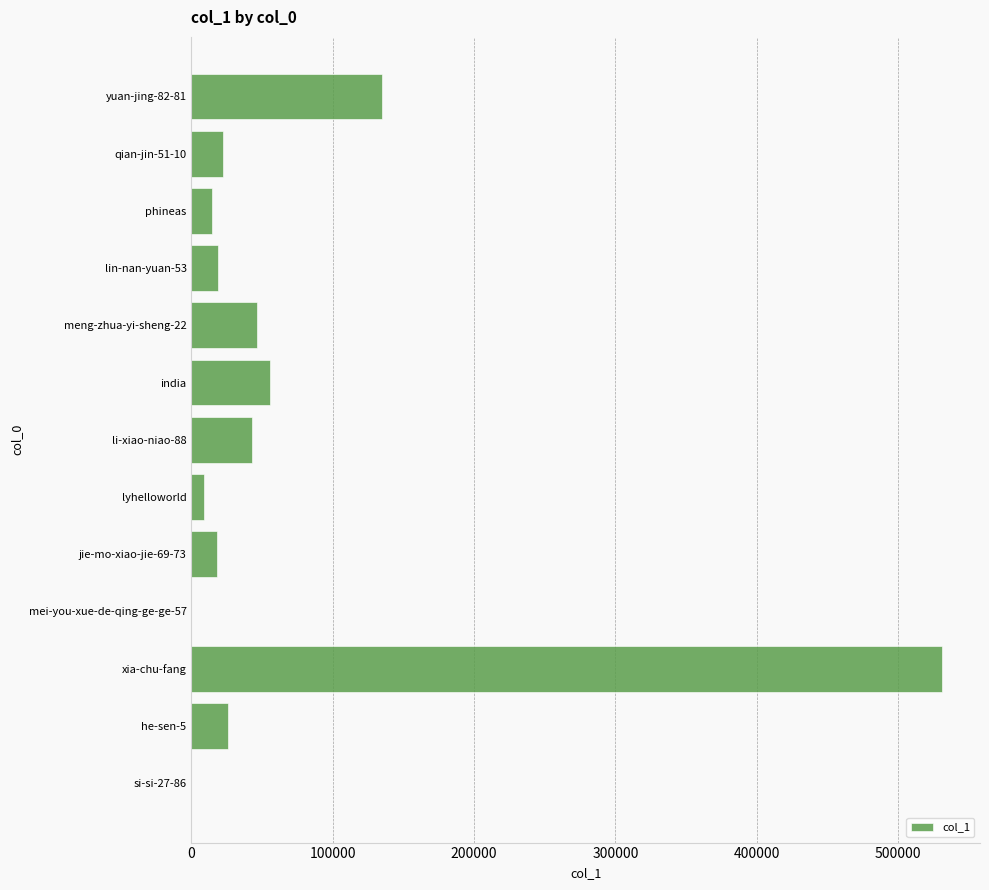

Is it true that the value at xia-chu-fang is 531355?

True